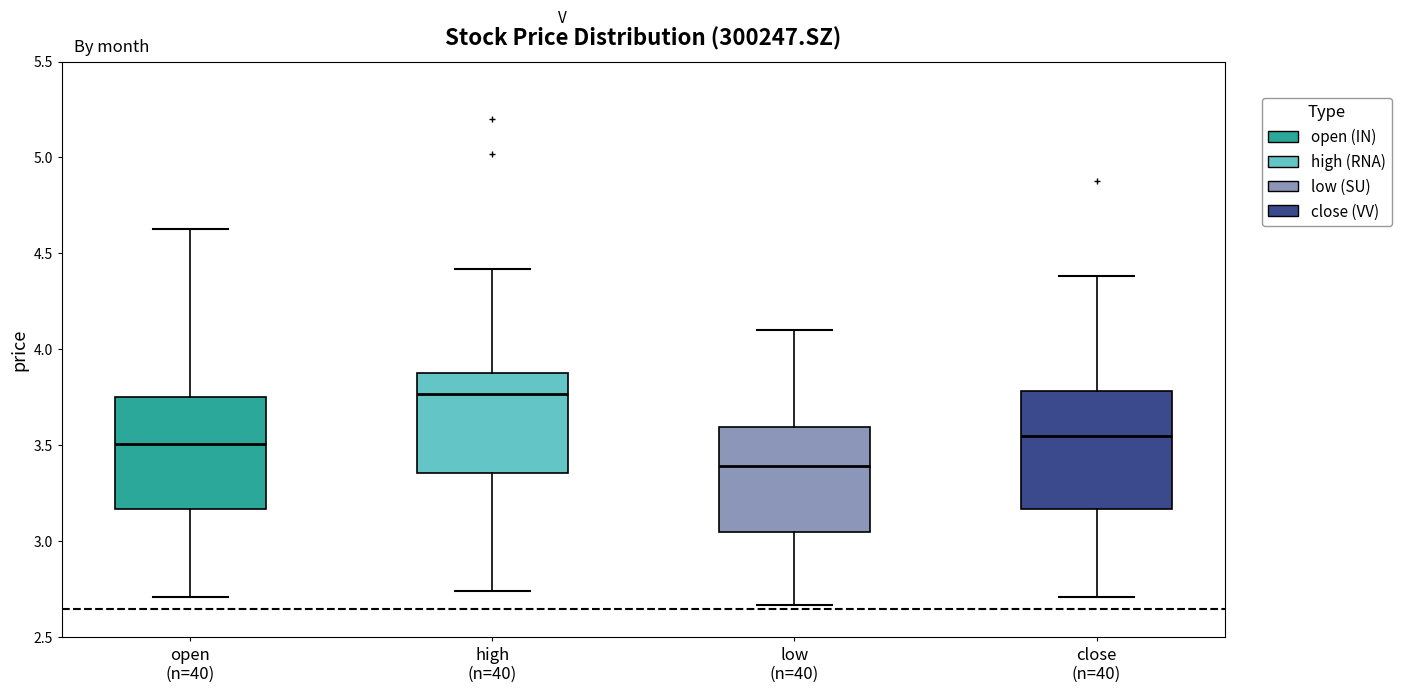

Reading left to right, read every box against the y-axis: the position of its median line, the range the box covers, and the ends of its whiskers. The values are not printed on the chart, so give them approximately, as read against the axis.

open (n=40): median 3.50, box 3.15 to 3.75, whiskers 2.70 to 4.65
high (n=40): median 3.75, box 3.35 to 3.90, whiskers 2.75 to 4.40
low (n=40): median 3.40, box 3.05 to 3.60, whiskers 2.65 to 4.10
close (n=40): median 3.55, box 3.15 to 3.80, whiskers 2.70 to 4.40